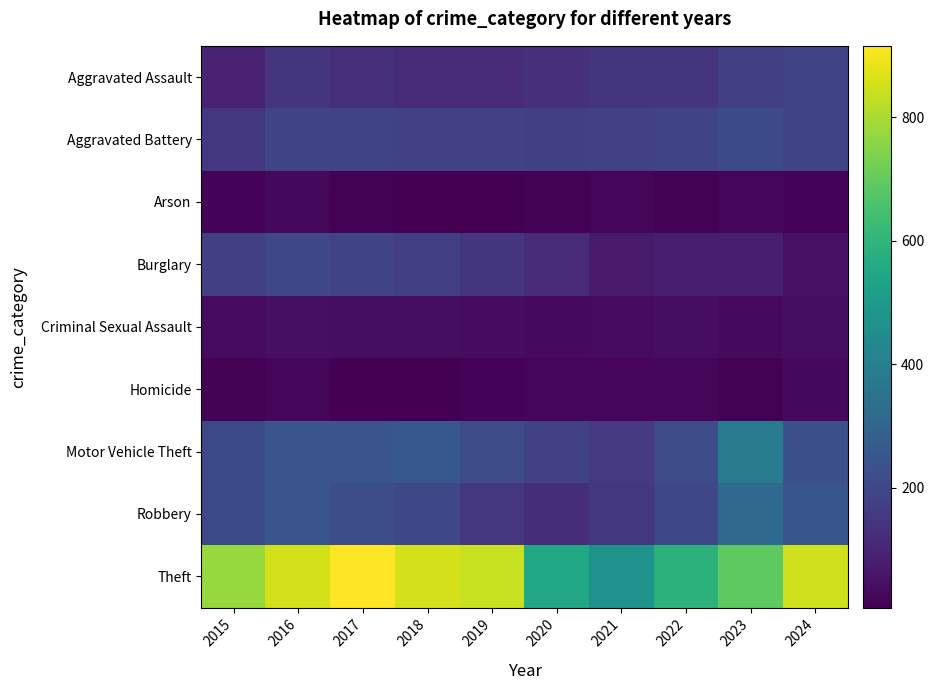

Between 2015 and 2019, which is larger?

2019